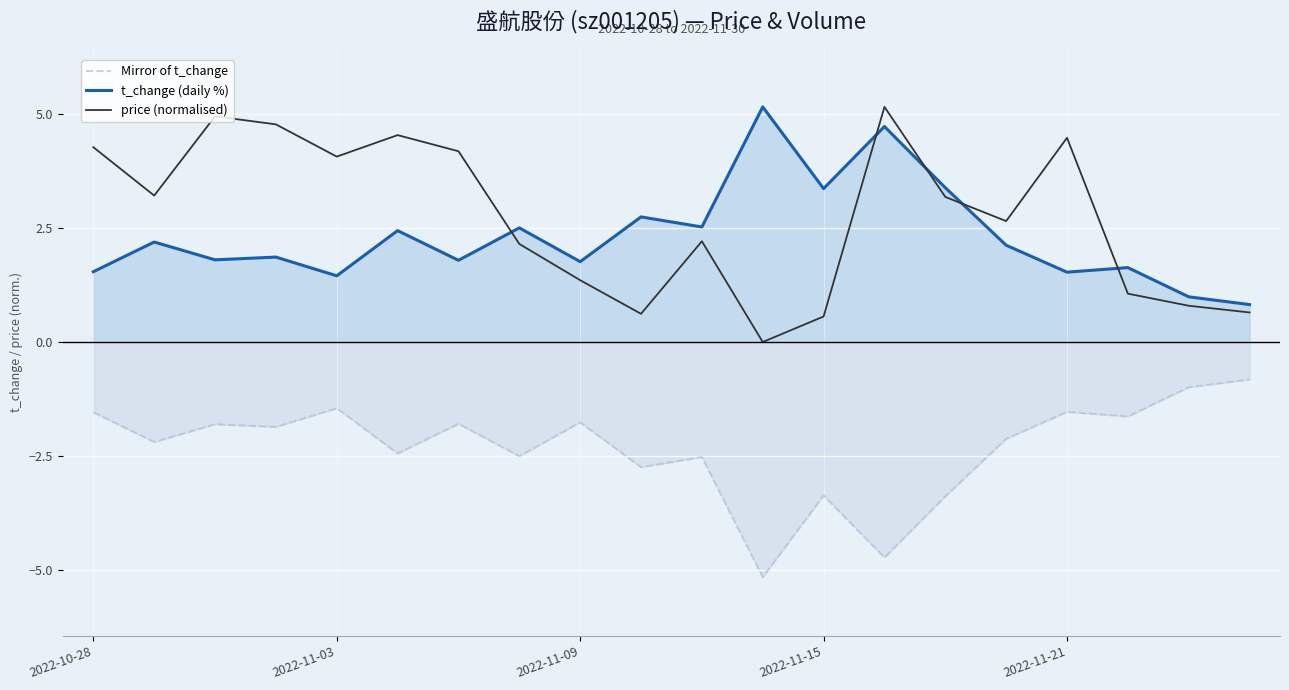

The value of Mirror of t_change at 2022-10-28 is -1.5. True or false?

True